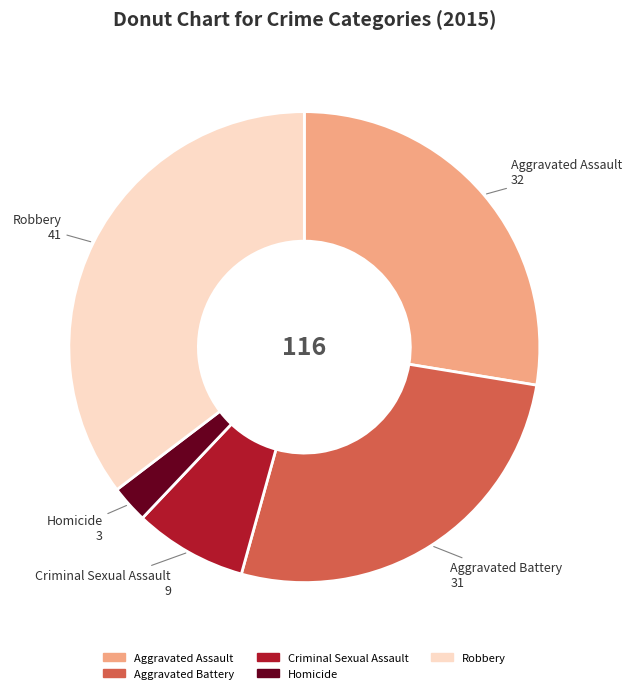

Which category has the biggest portion of the pie?

Robbery